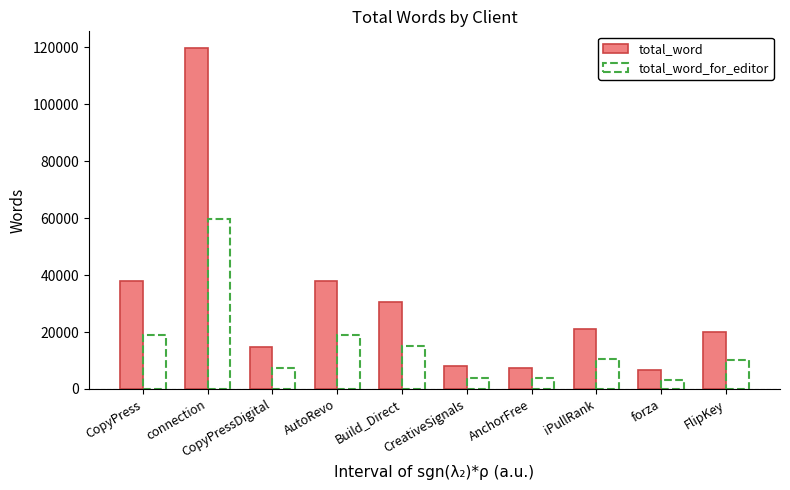

What is the minimum value shown in the chart?

3300